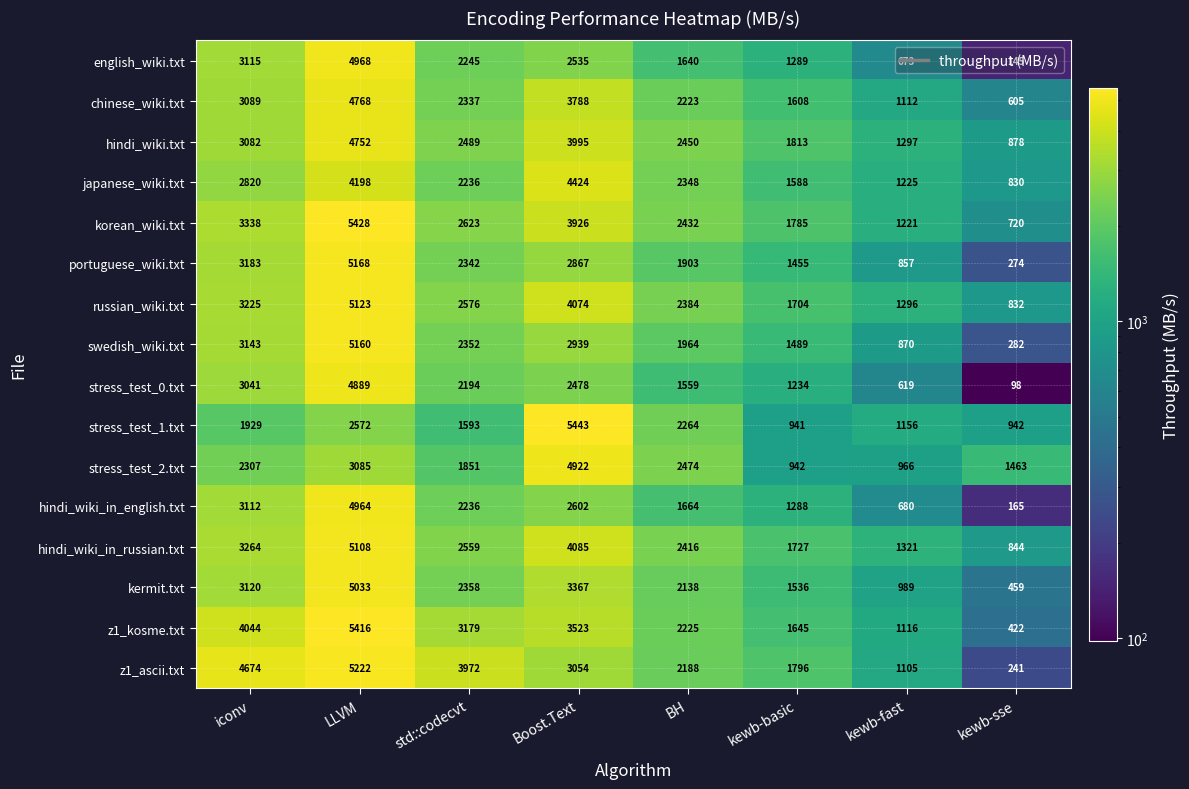

What is the smallest value displayed?

98